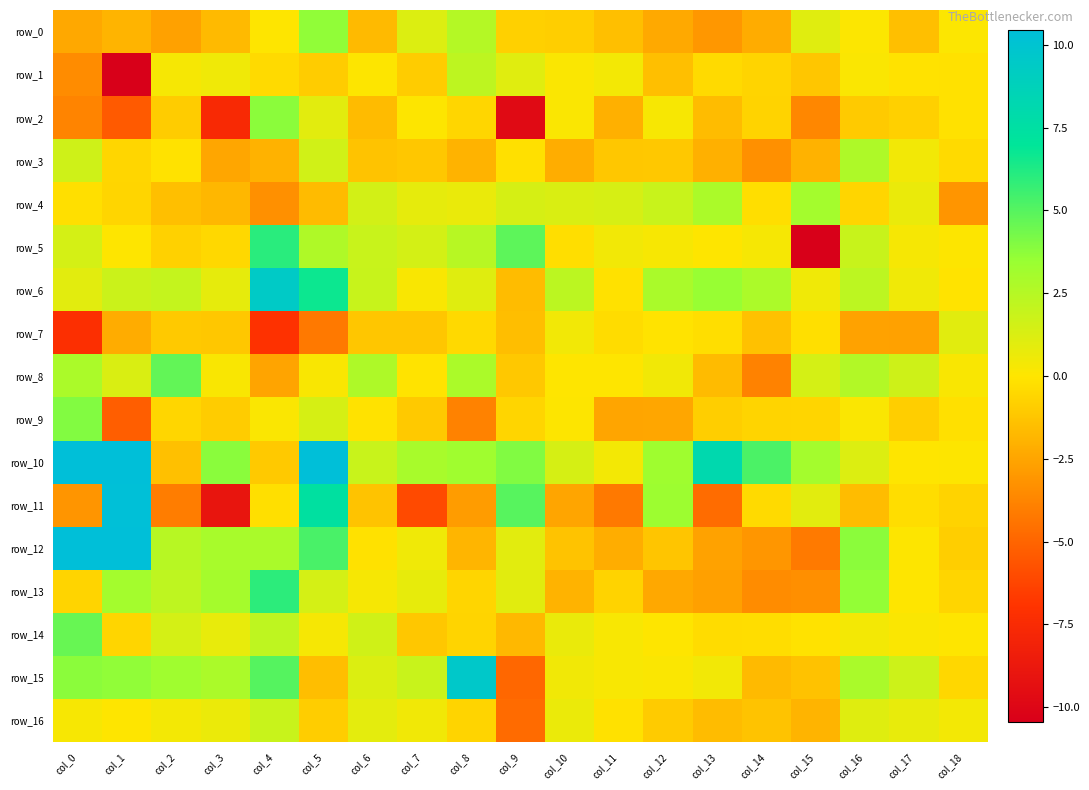

How many values in the row_1 series exceed 0?

8